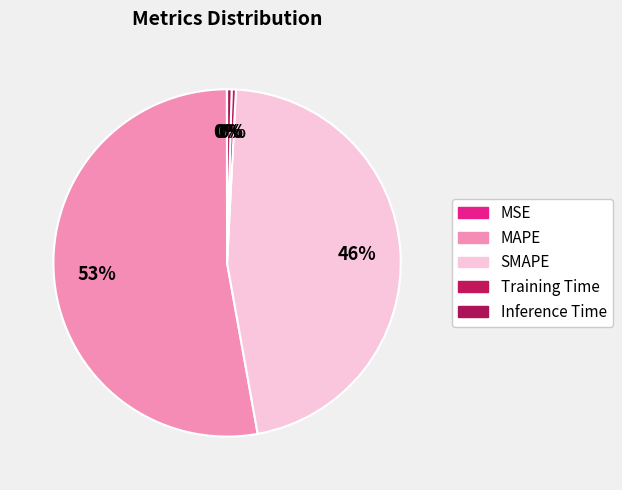

Which category accounts for the majority?

MAPE